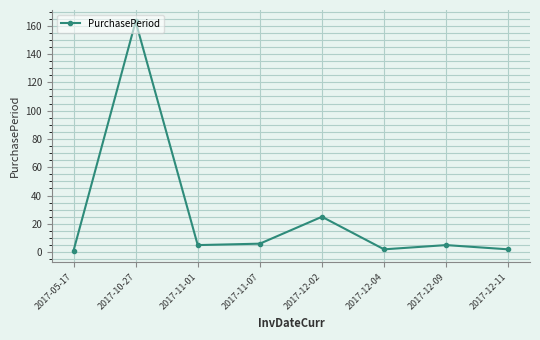

Where is the data nearest to the value 82?

2017-12-02